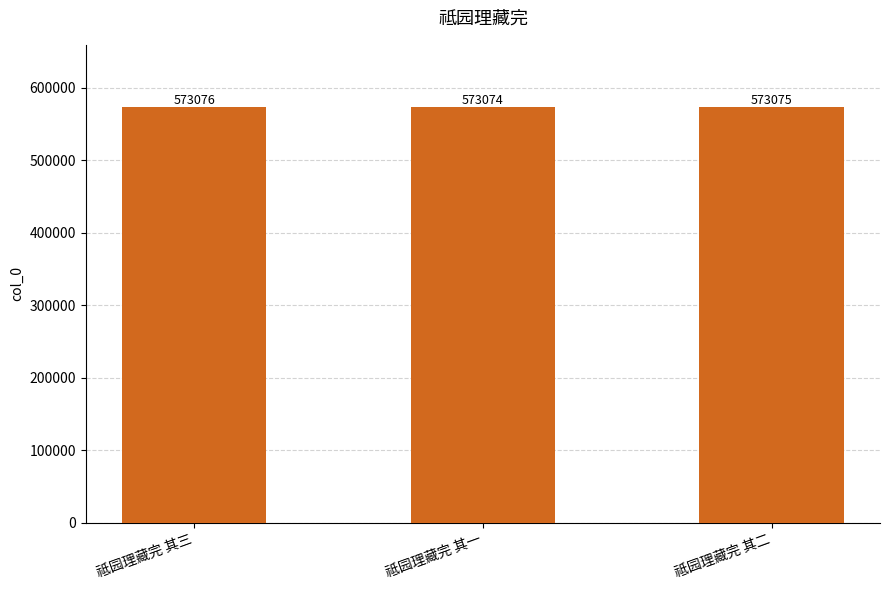

Approximately how many times larger is the value at 祗园理藏完 其三 compared to 祗园理藏完 其一?

1.0